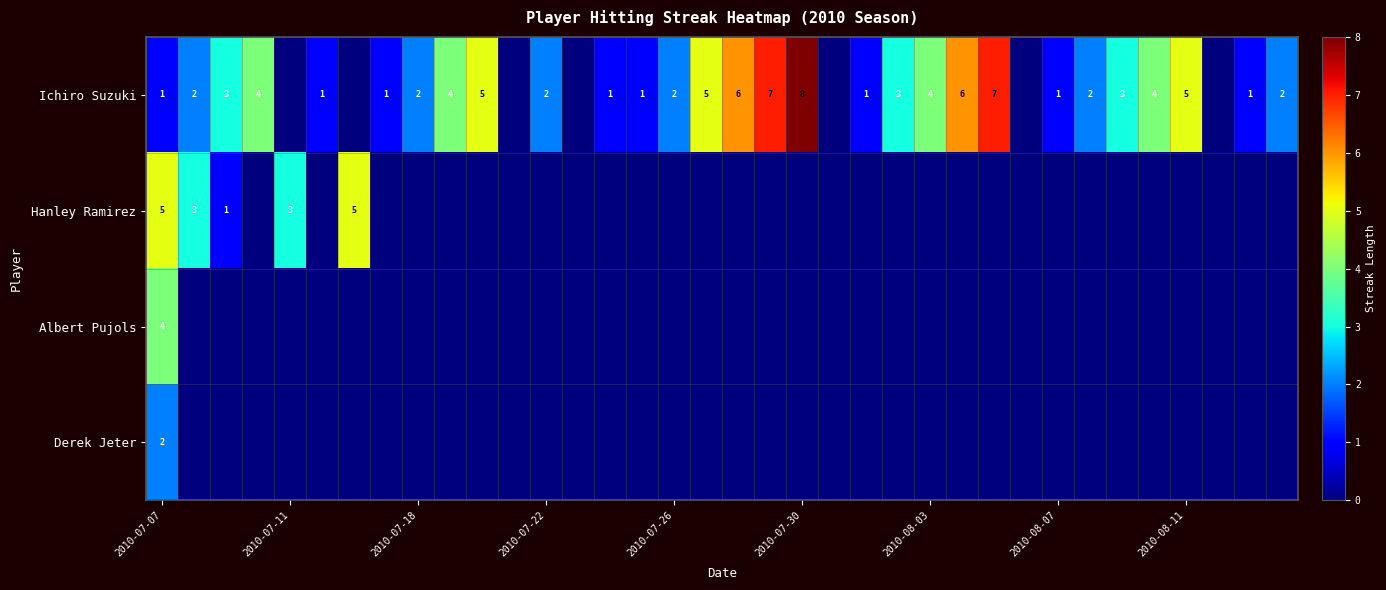

How many data points in Ichiro Suzuki are above 2?

15